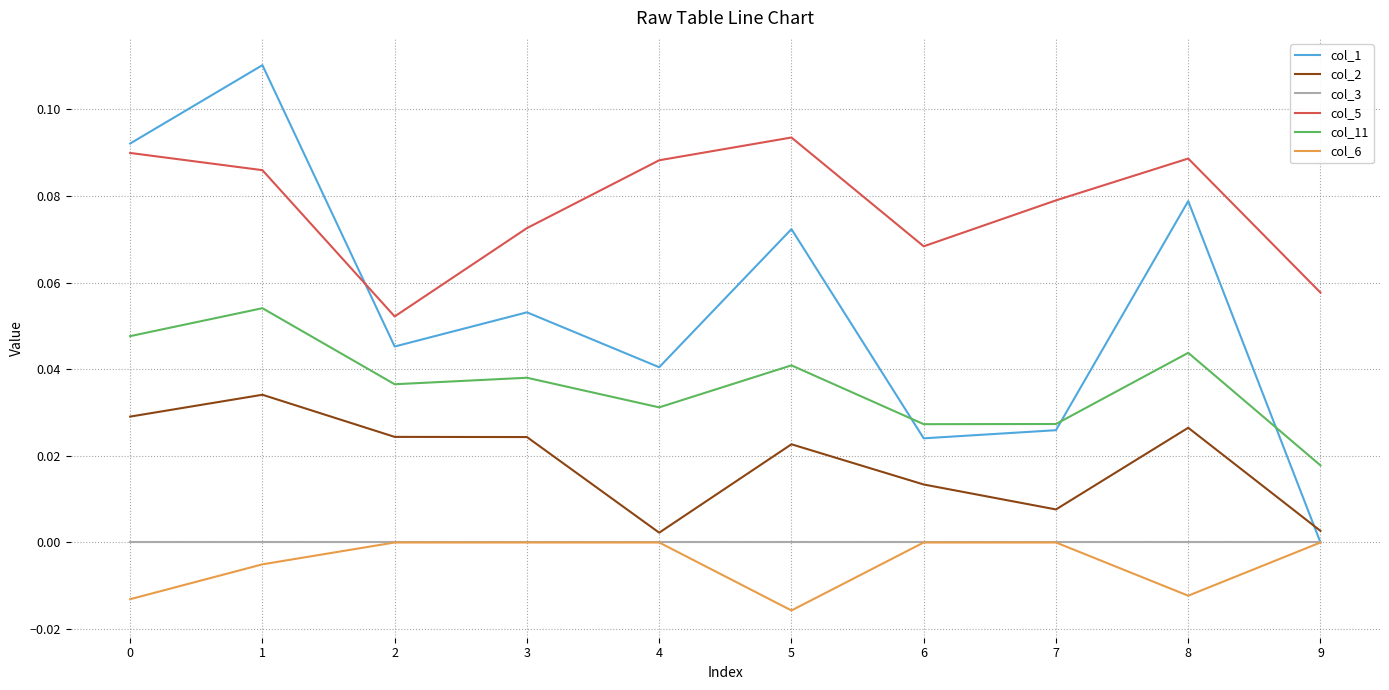

True or false: col_2 and col_11 cross at least once.

False